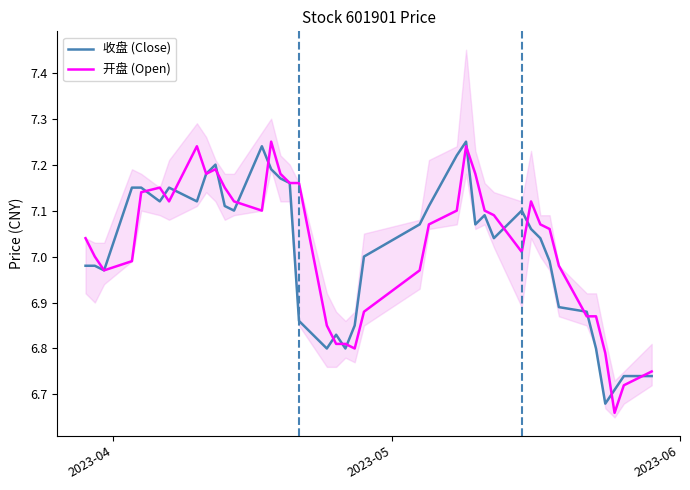

Reading right to left, what are all the values shown in this chart?

收盘 (Close): 6.7	6.7	6.7	6.7	6.8	6.9	6.9	7.0	7.0	7.1	7.1	7.0	7.1	7.1	7.2	7.2	7.1	7.1	7.0	6.8	6.8	6.8	6.8	6.9	7.2	7.2	7.2	7.2	7.1	7.1	7.2	7.2	7.1	7.2	7.1	7.2	7.2	7.0	7.0	7.0
开盘 (Open): 6.8	6.7	6.7	6.8	6.9	6.9	7.0	7.1	7.1	7.1	7.0	7.1	7.1	7.2	7.2	7.1	7.1	7.0	6.9	6.8	6.8	6.8	6.8	7.2	7.2	7.2	7.2	7.1	7.1	7.2	7.2	7.2	7.2	7.1	7.2	7.1	7.0	7.0	7.0	7.0